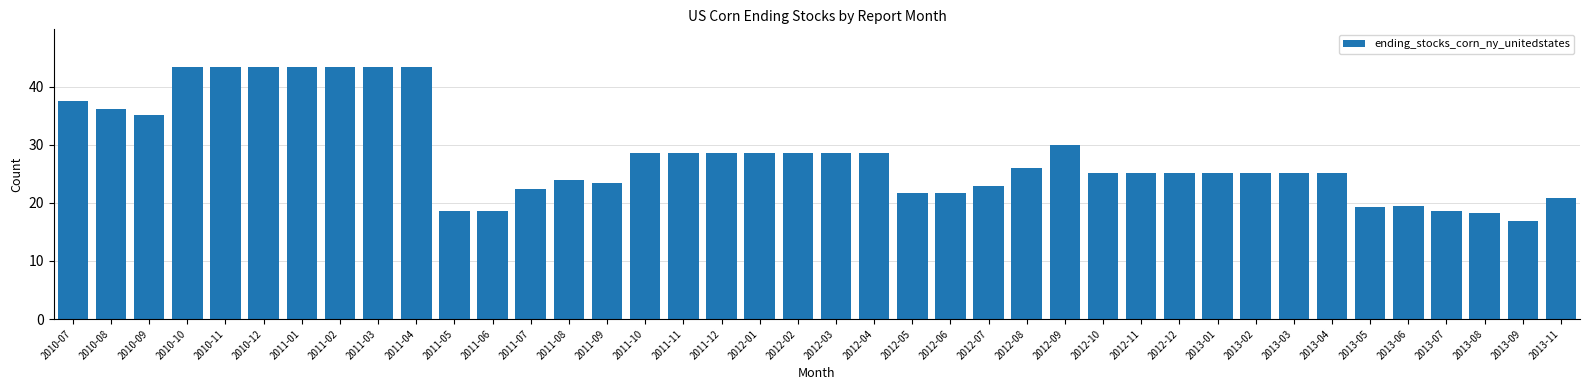

Is it true that the value at 2013-08 is 4.2?

False